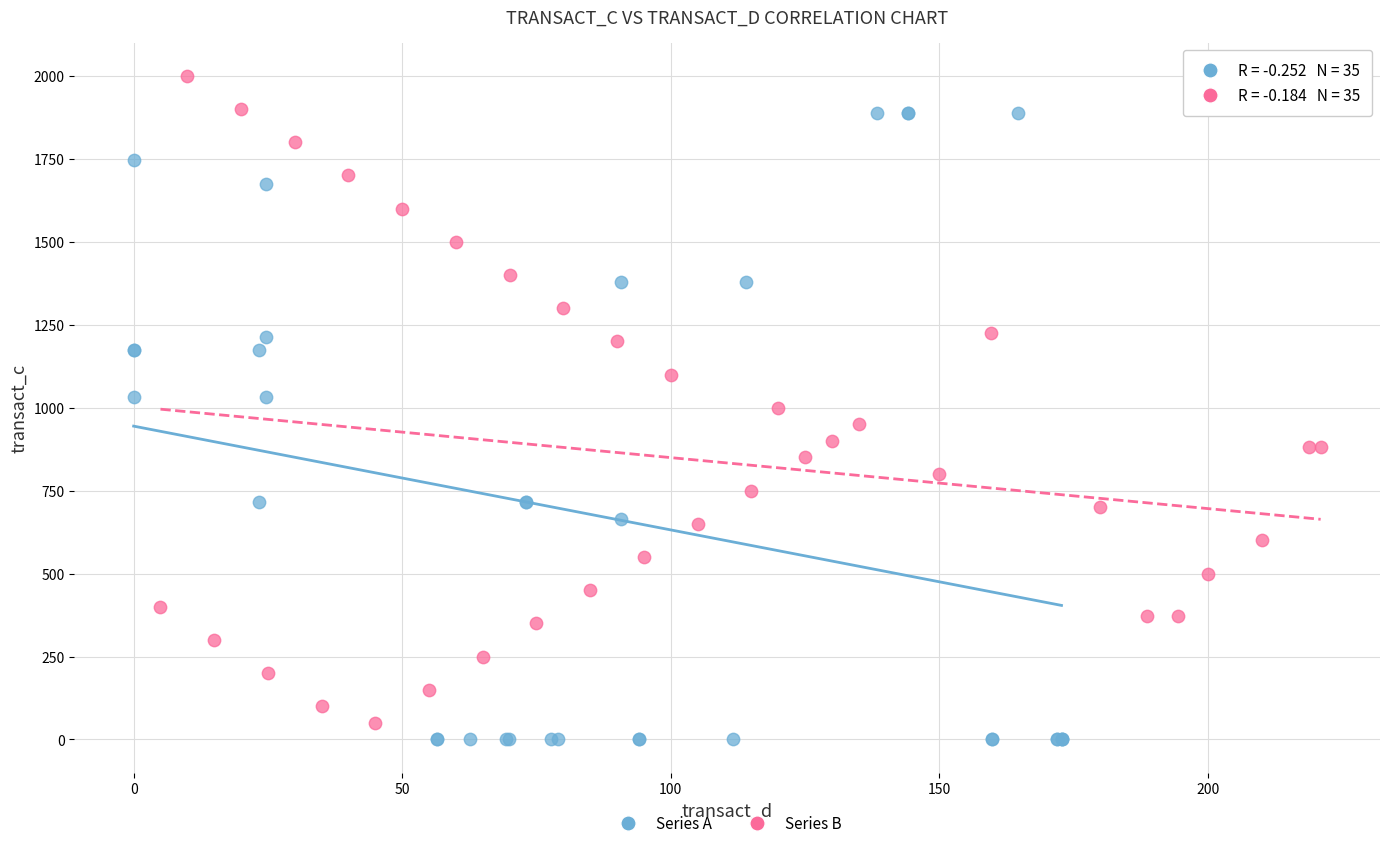

Which series reaches the maximum Y coordinate?

Series B